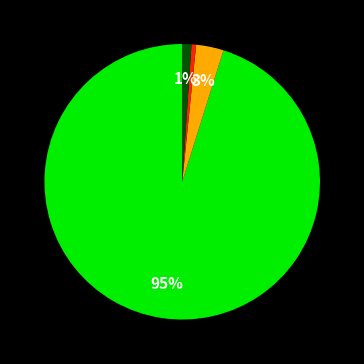

To the nearest percent, what is the average slice percentage?

25%